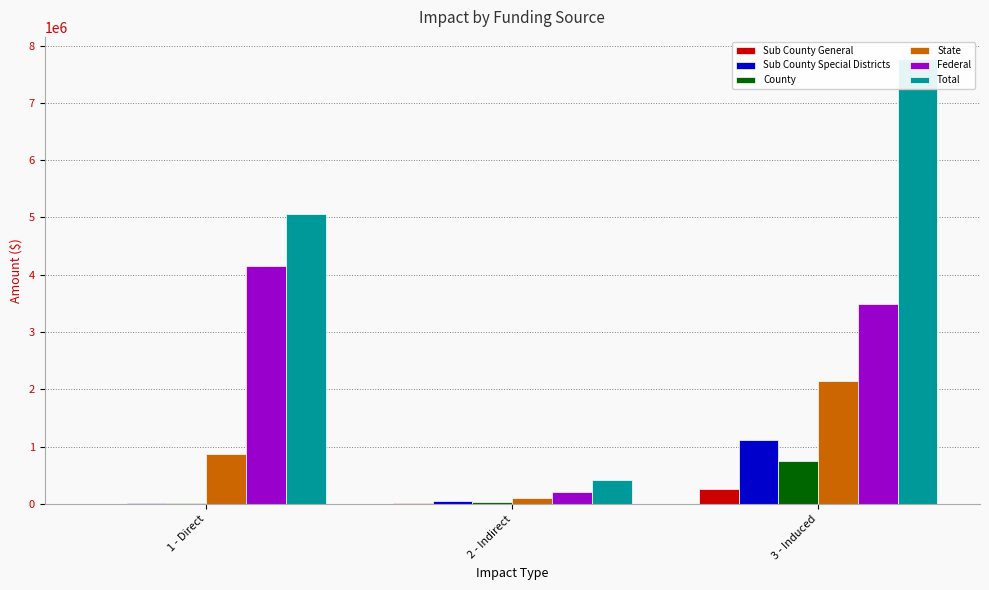

At which category is the sum across all series the highest?

3 - Induced